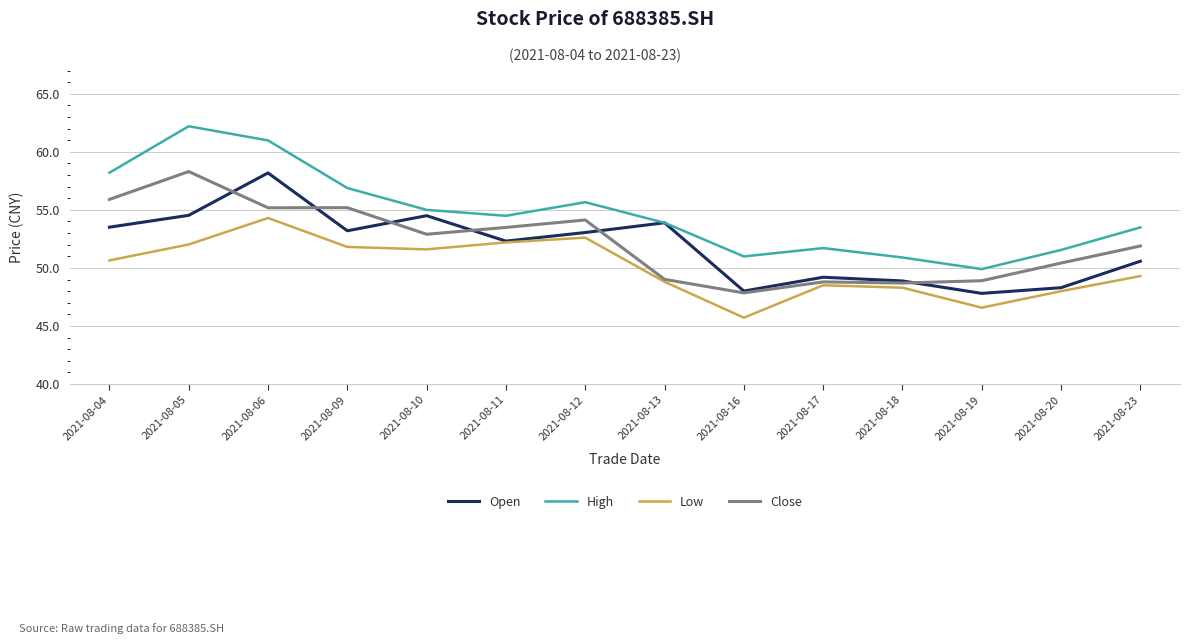

The High series shows 49.9 at 2021-08-19. True or false?

True